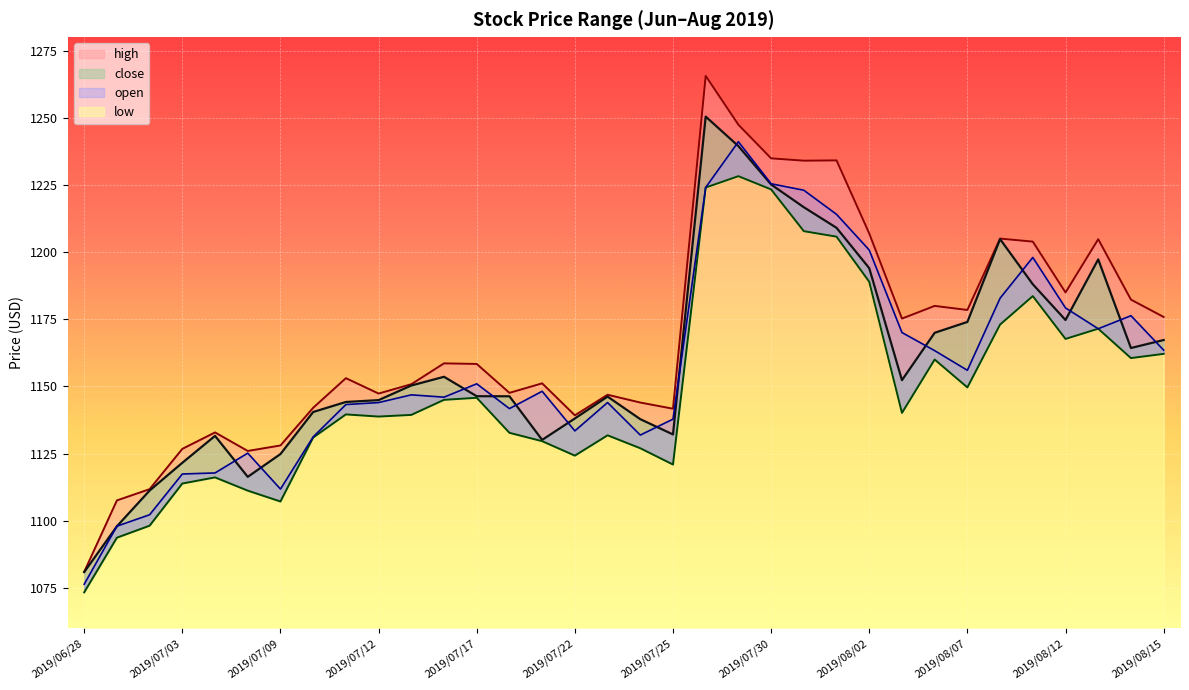

Which series has the largest total across all categories?

high